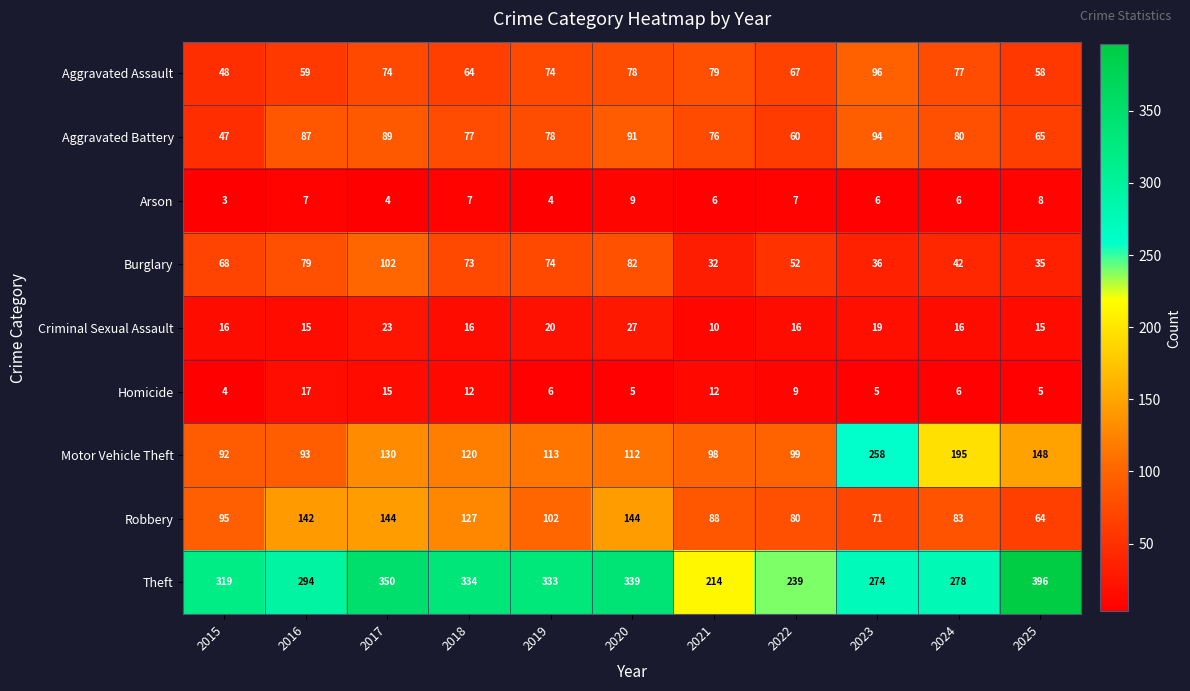

What is the greatest value displayed?

396